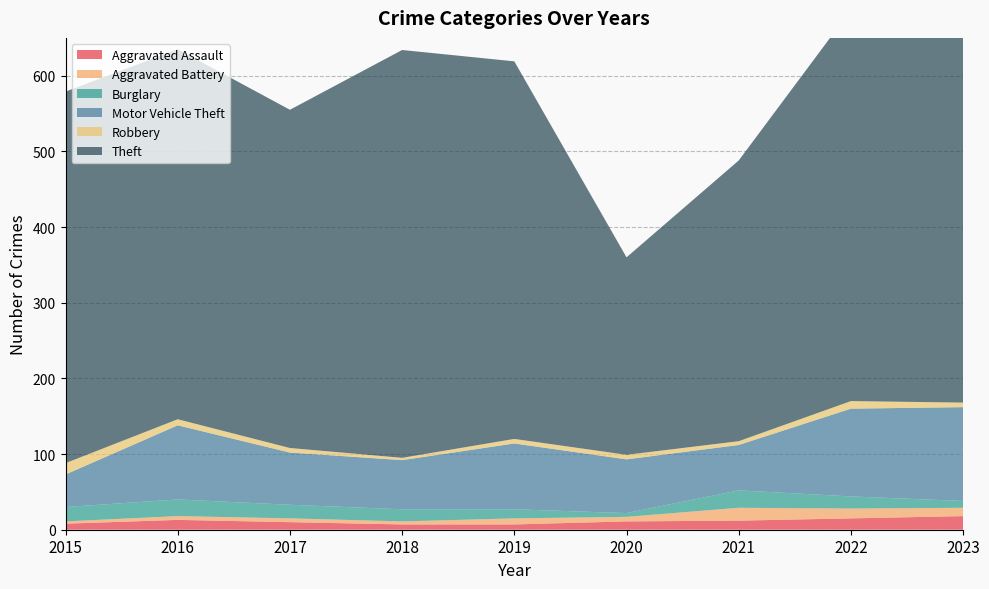

Reading right to left, list all the values displayed in this chart.

Aggravated Assault: 2023=18	2022=15	2021=12	2020=11	2019=7	2018=7	2017=10	2016=13	2015=8
Aggravated Battery: 2023=11	2022=13	2021=17	2020=6	2019=8	2018=4	2017=5	2016=5	2015=3
Burglary: 2023=9	2022=16	2021=23	2020=5	2019=12	2018=16	2017=18	2016=22	2015=19
Motor Vehicle Theft: 2023=124	2022=116	2021=60	2020=71	2019=87	2018=65	2017=69	2016=98	2015=43
Robbery: 2023=6	2022=10	2021=5	2020=6	2019=6	2018=3	2017=6	2016=8	2015=15
Theft: 2023=515	2022=517	2021=371	2020=261	2019=499	2018=539	2017=447	2016=489	2015=491